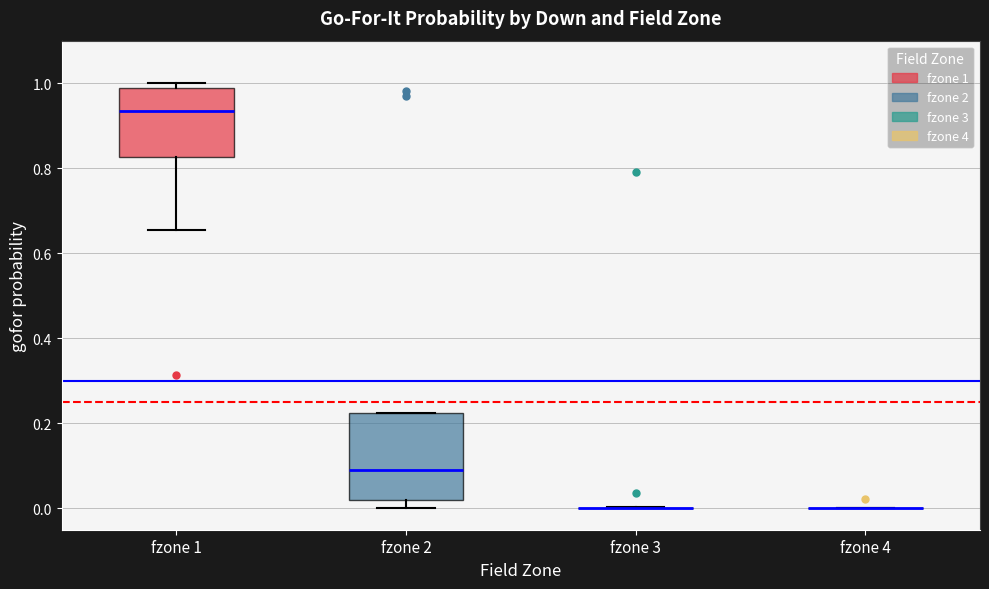

Which box is the tallest, from its lower edge to its upper edge?

fzone 2